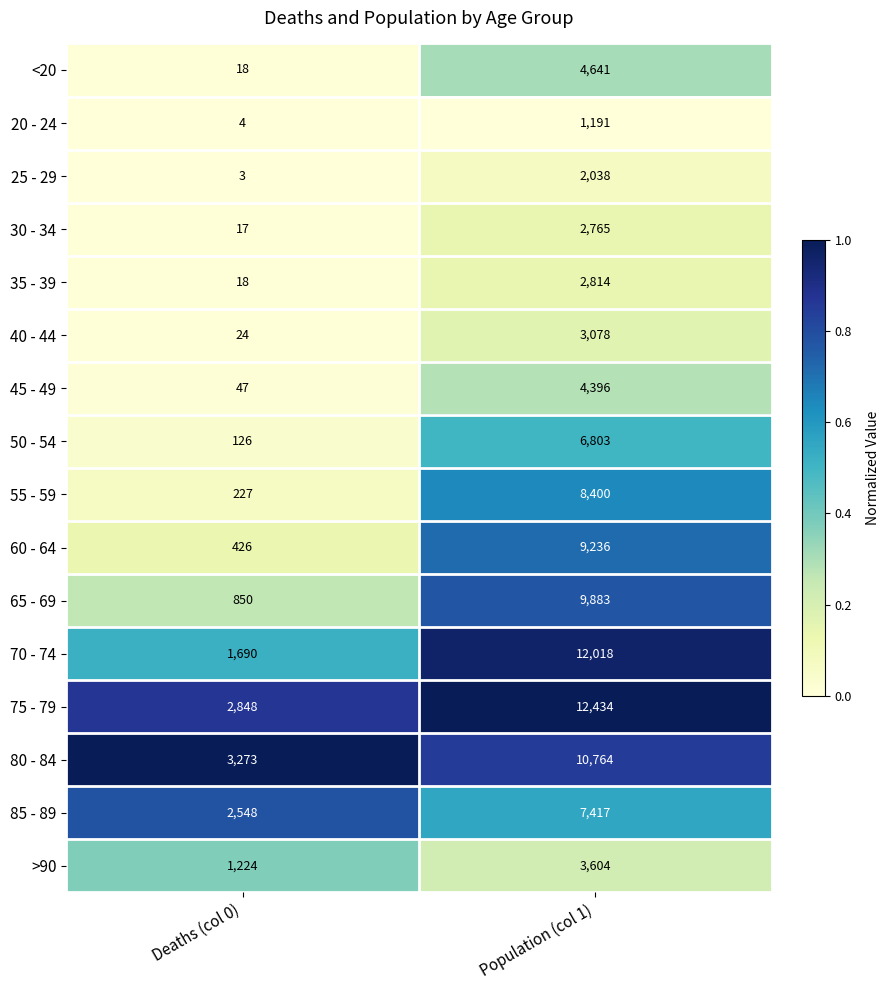

What is the total value across all series at Population (col 1)?

101482